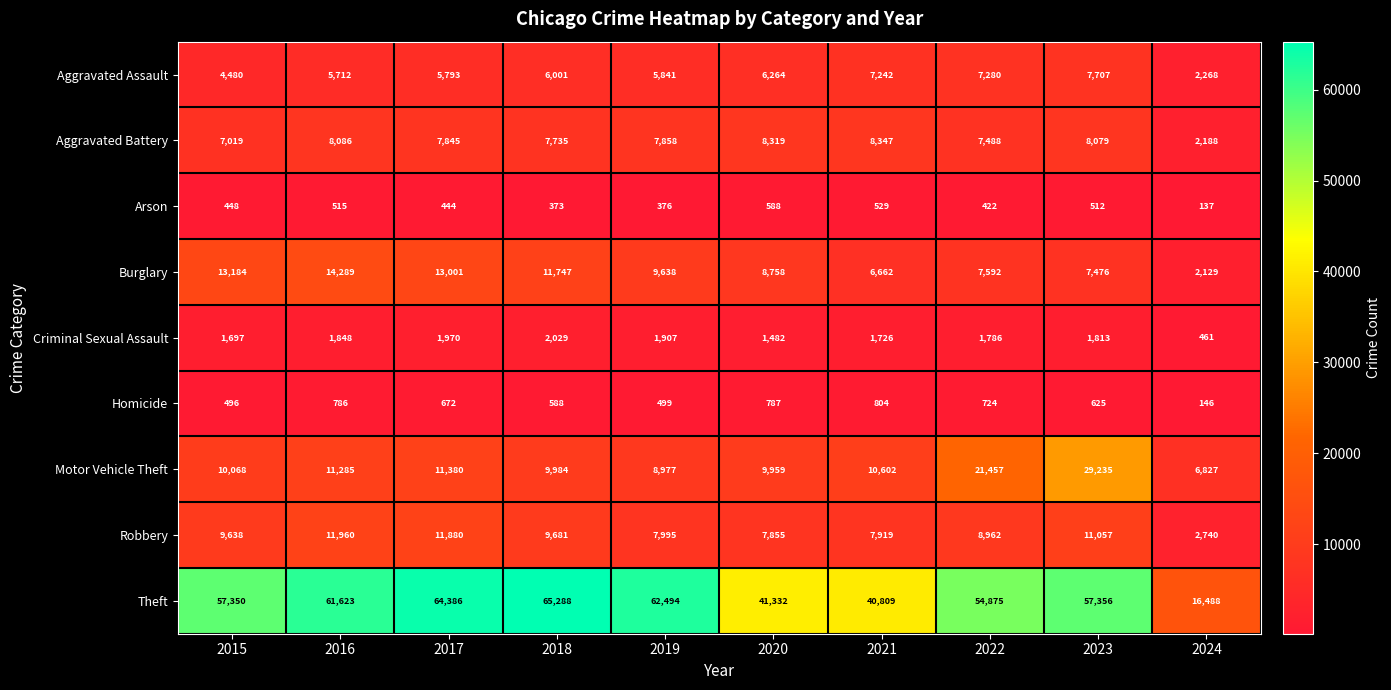

Read the Aggravated Assault value at 2019.

5841